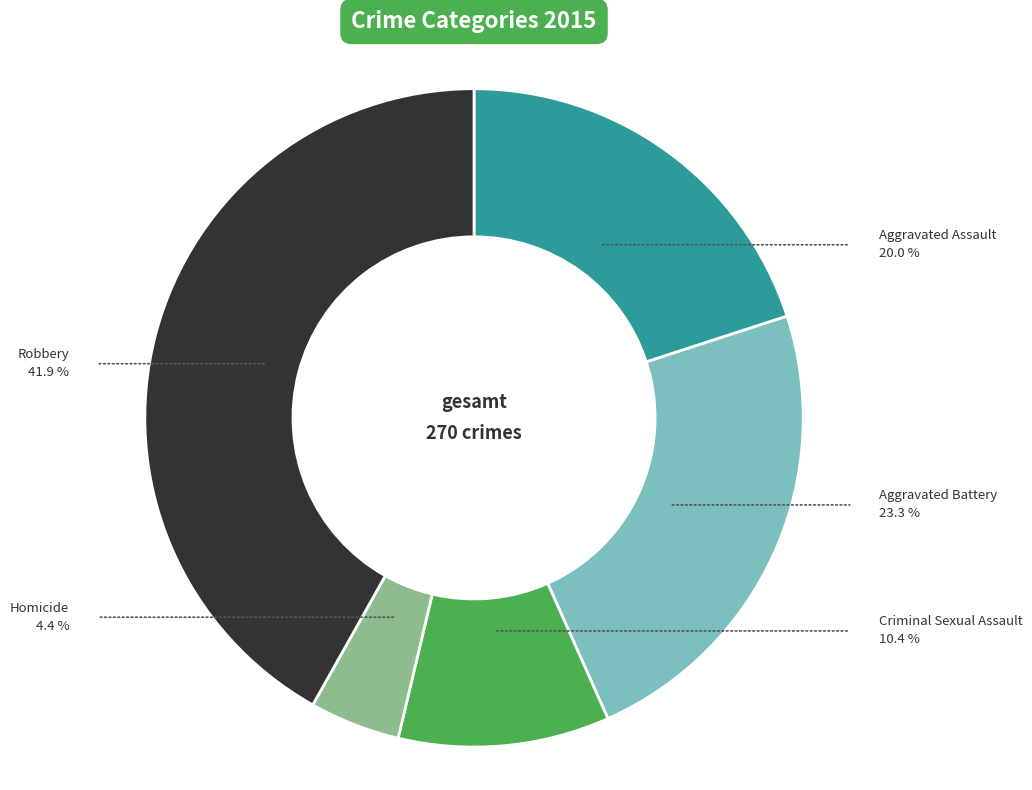

To the nearest percent, what portion does Homicide represent?

4%